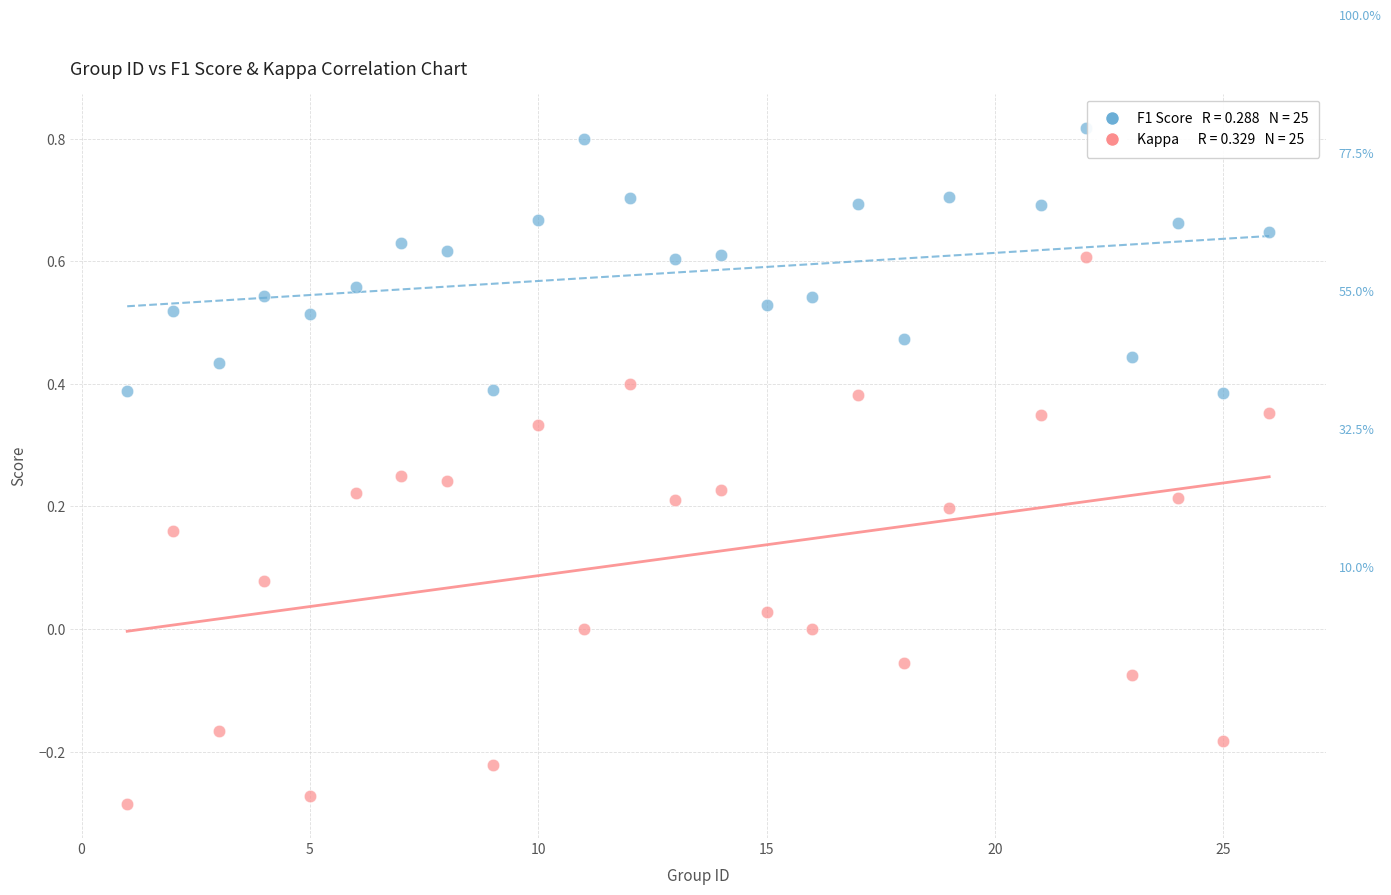

Across all data points, what is the range of X values (max minus min)?

25.0